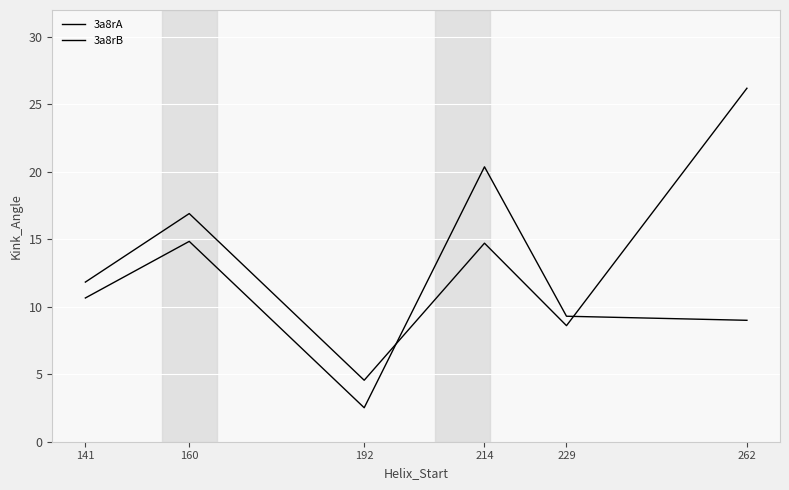

Between 141 and 160, which series saw the biggest shift?

3a8rA